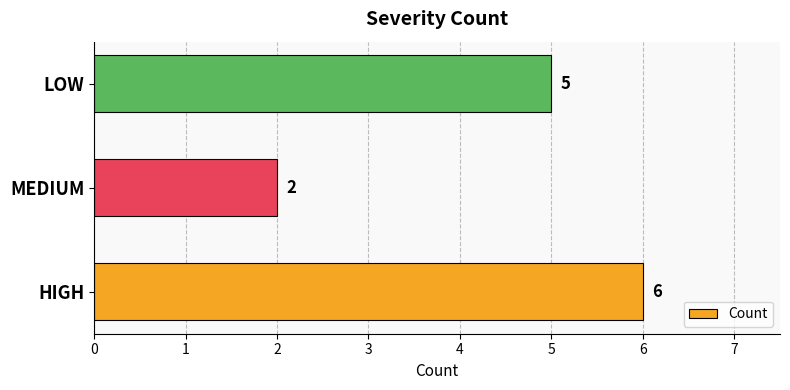

Between LOW and HIGH, which is larger?

HIGH